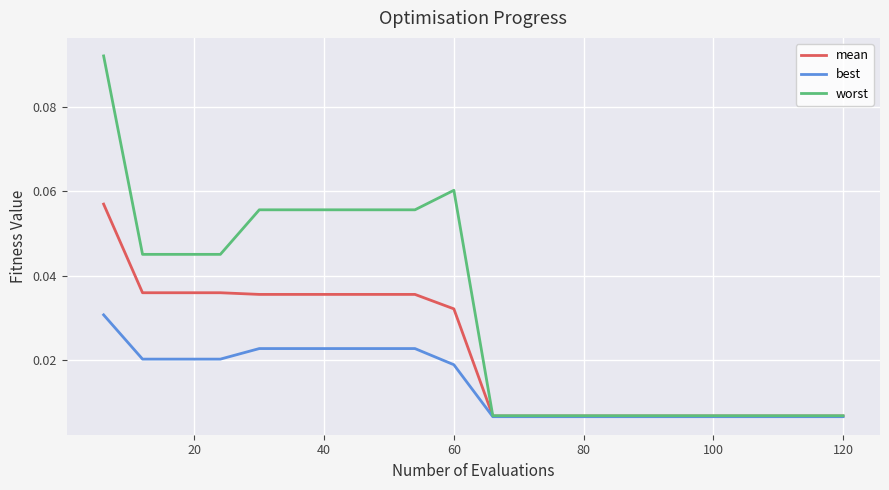

Which series has the largest total across all categories?

worst